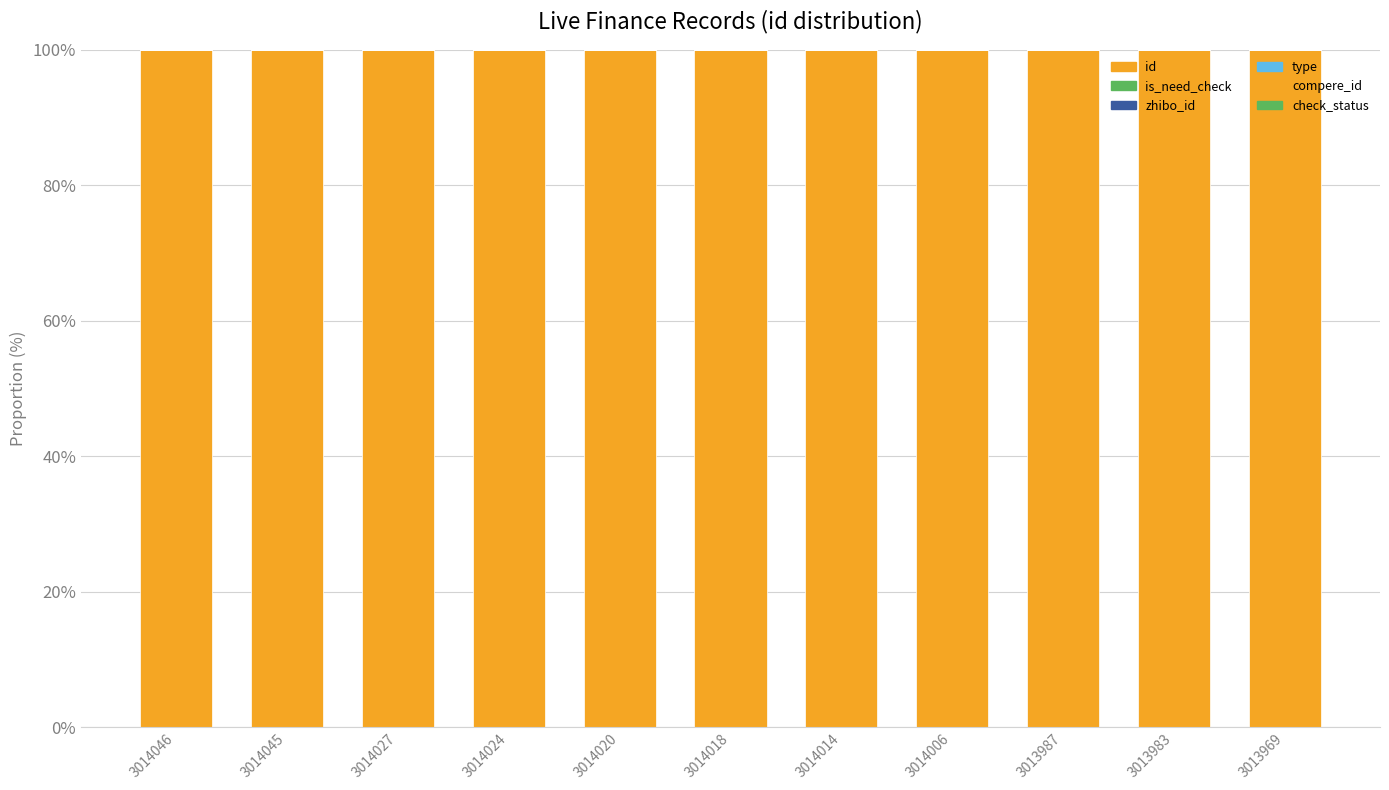

Count the number of data series in this chart.

4